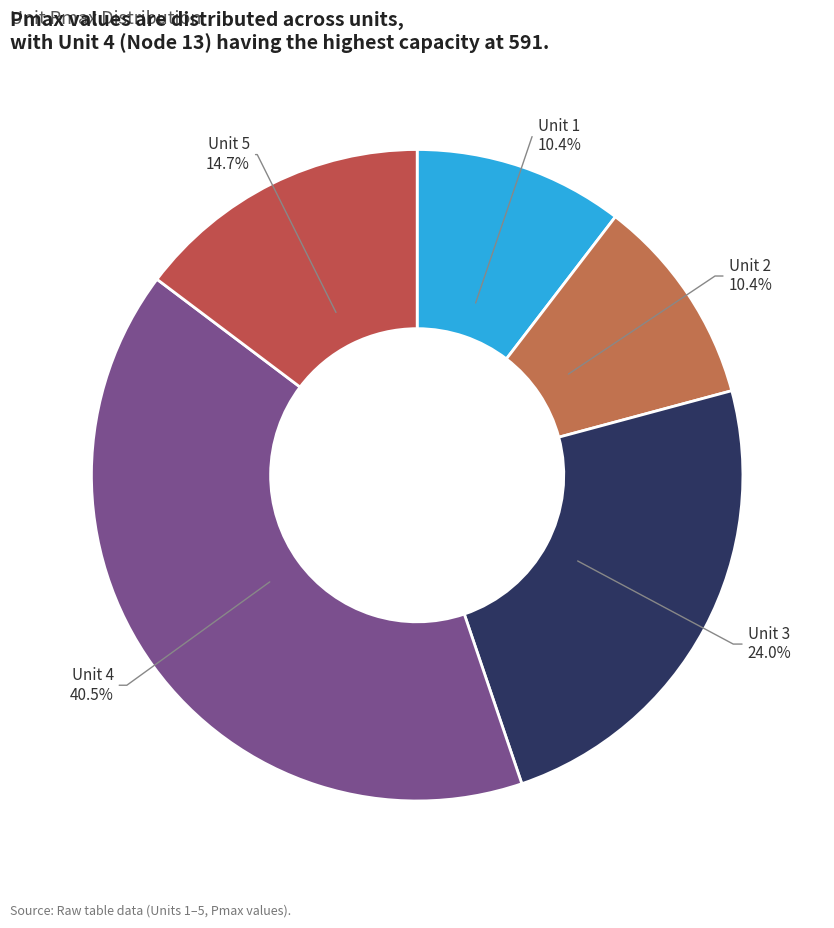

Which has a higher value, Unit 3 or Unit 5?

Unit 3